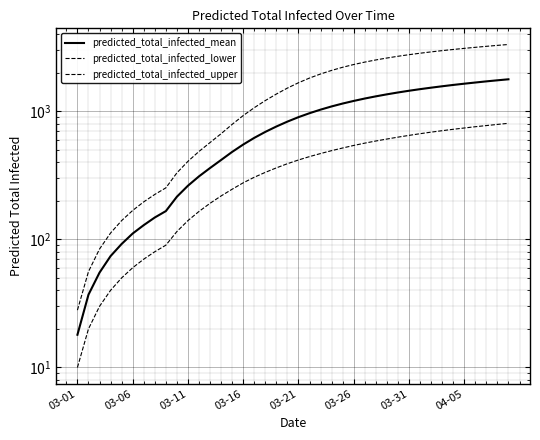

What is the greatest value displayed?

3314